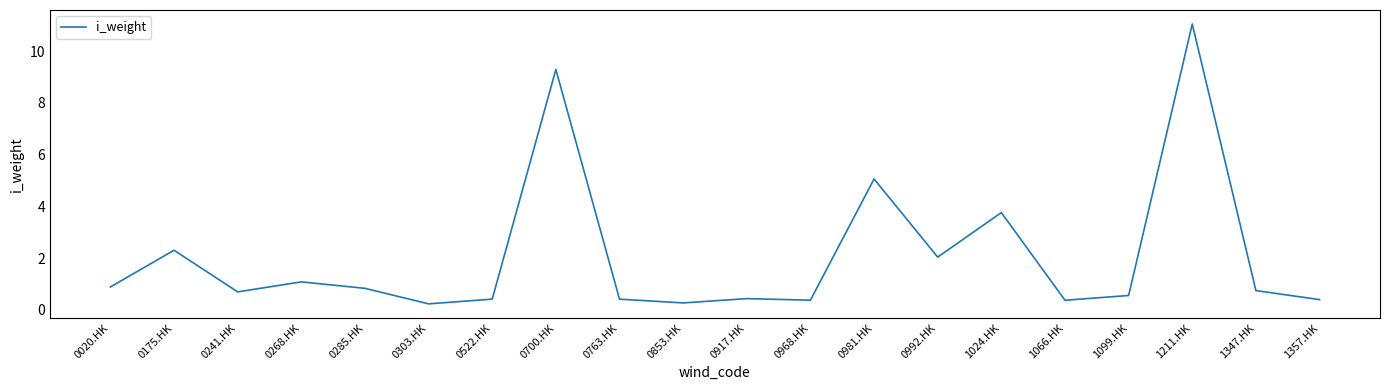

What is the maximum value shown in the chart?

11.1